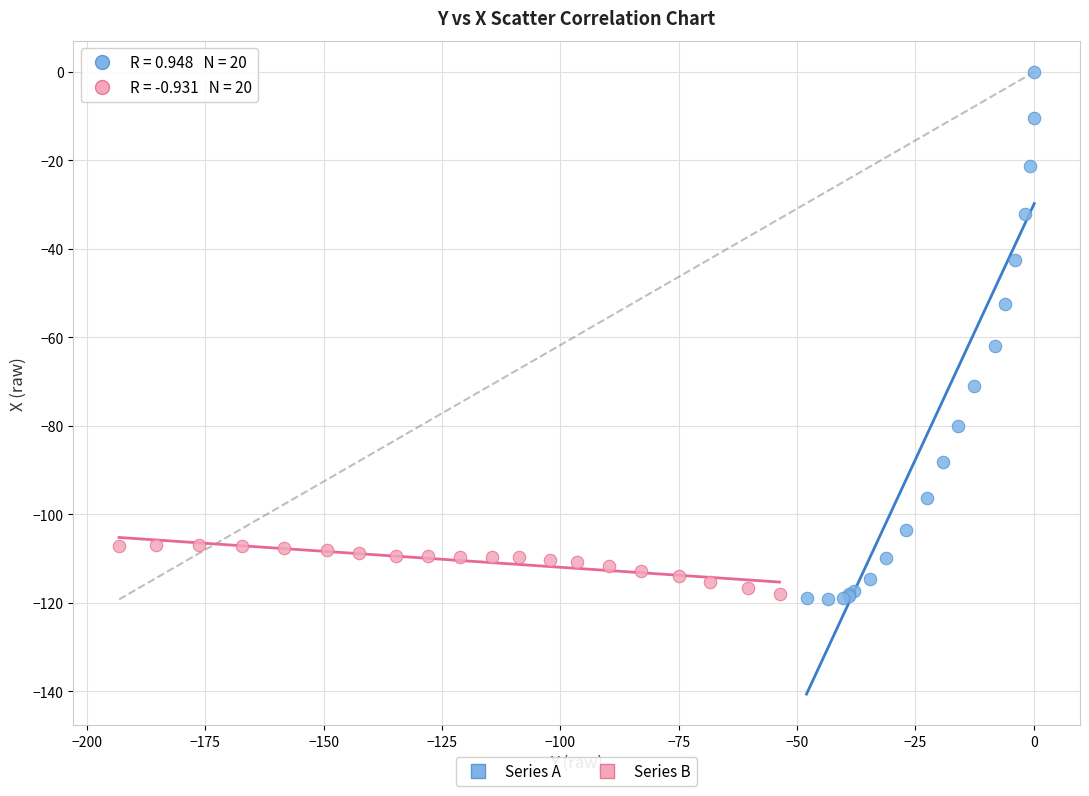

Which series reaches the maximum Y coordinate?

Series A